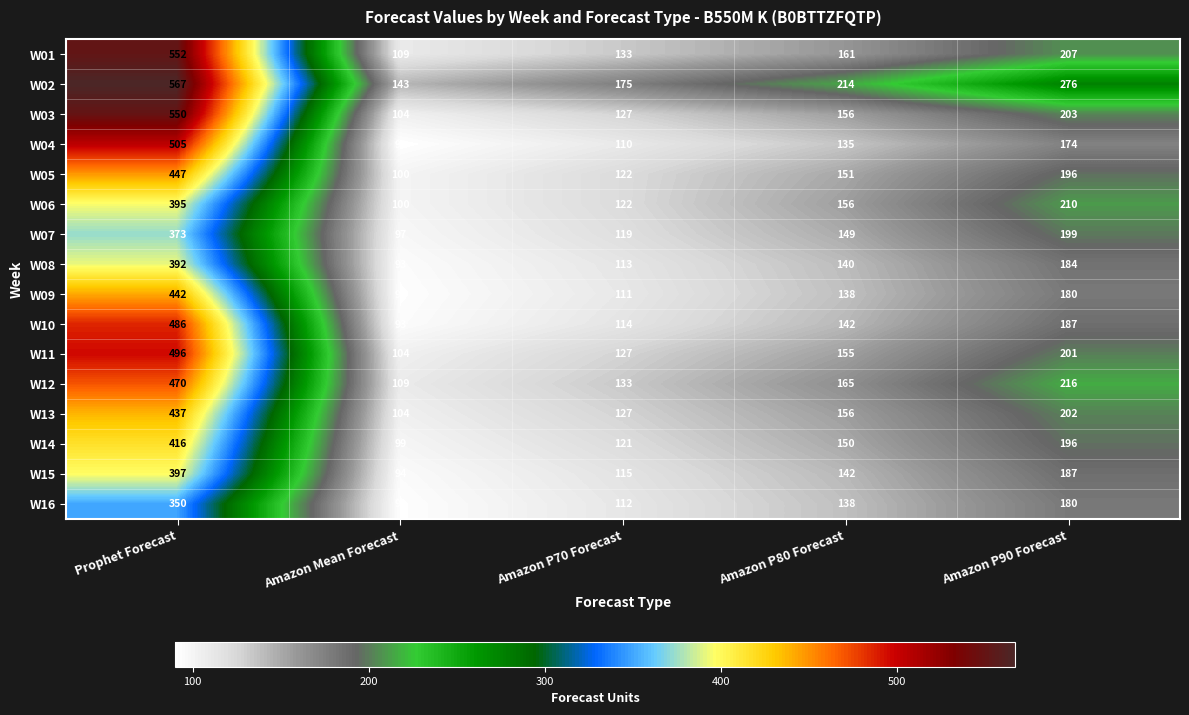

How many categories are shown in the chart?

5